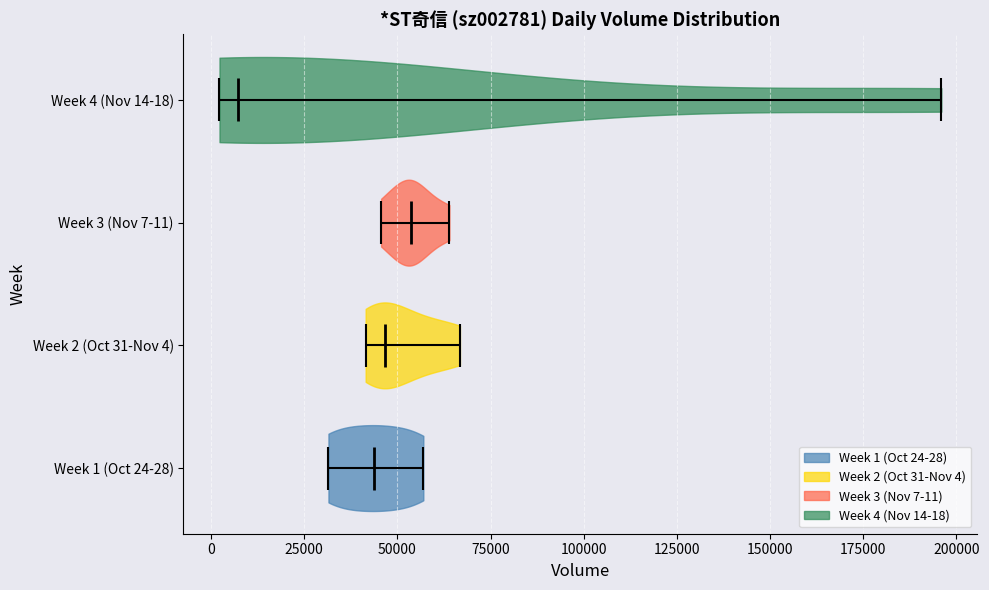

Where does the median line of the violin for Week 2 (Oct 31-Nov 4) sit on the x-axis? The values are not printed on the chart, so give them approximately, as read against the axis.

45000